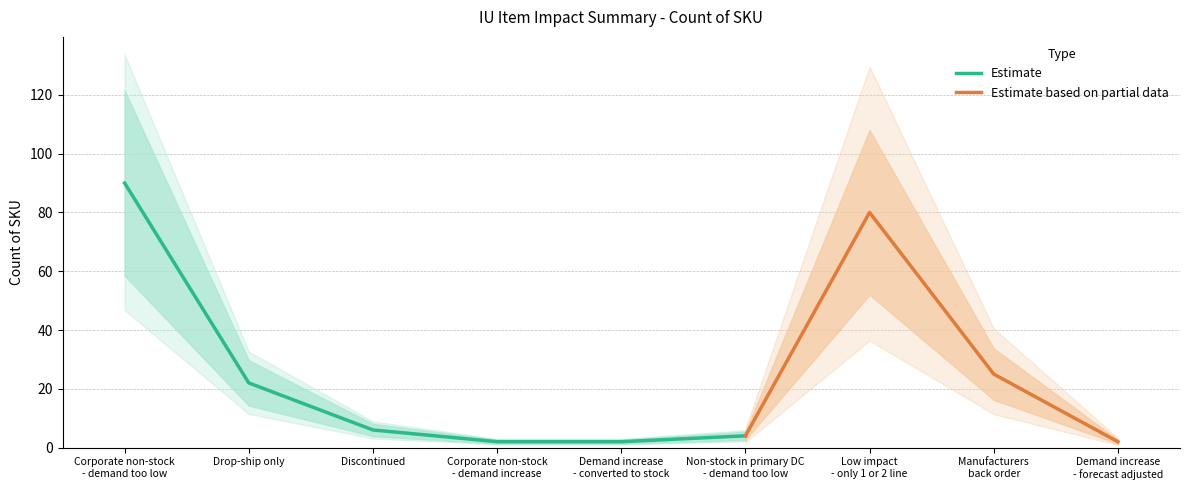

What is the difference between the second highest and second lowest values?

78